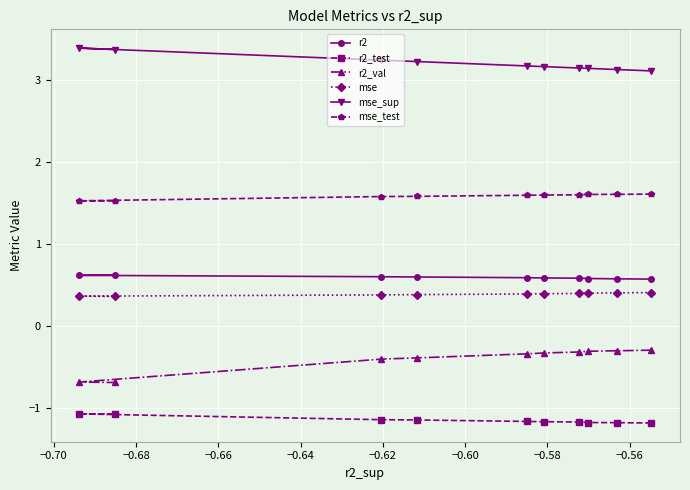

How many lines are shown in the chart?

6